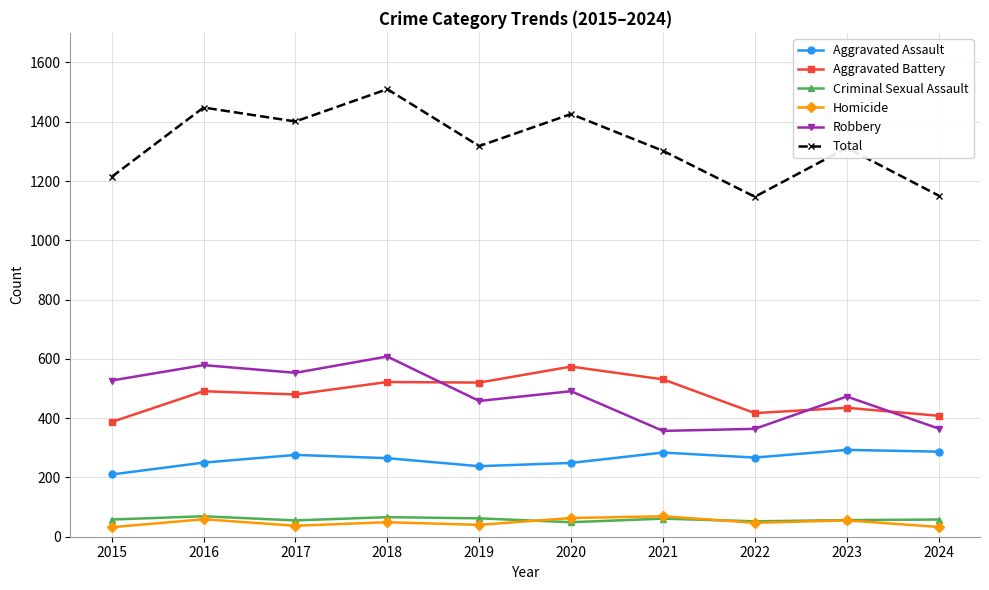

What is the approximate value of Aggravated Assault at 2018?

265